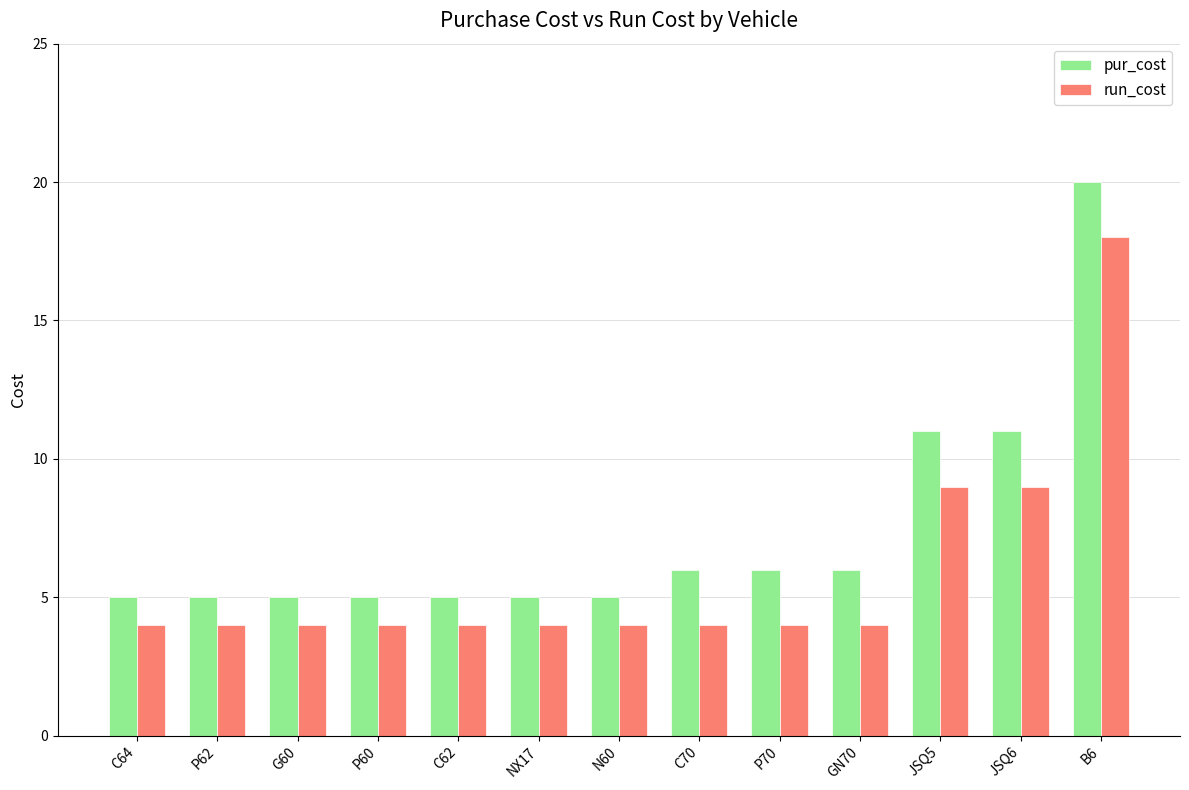

Rank the series by their maximum value, from highest to lowest.

pur_cost, run_cost